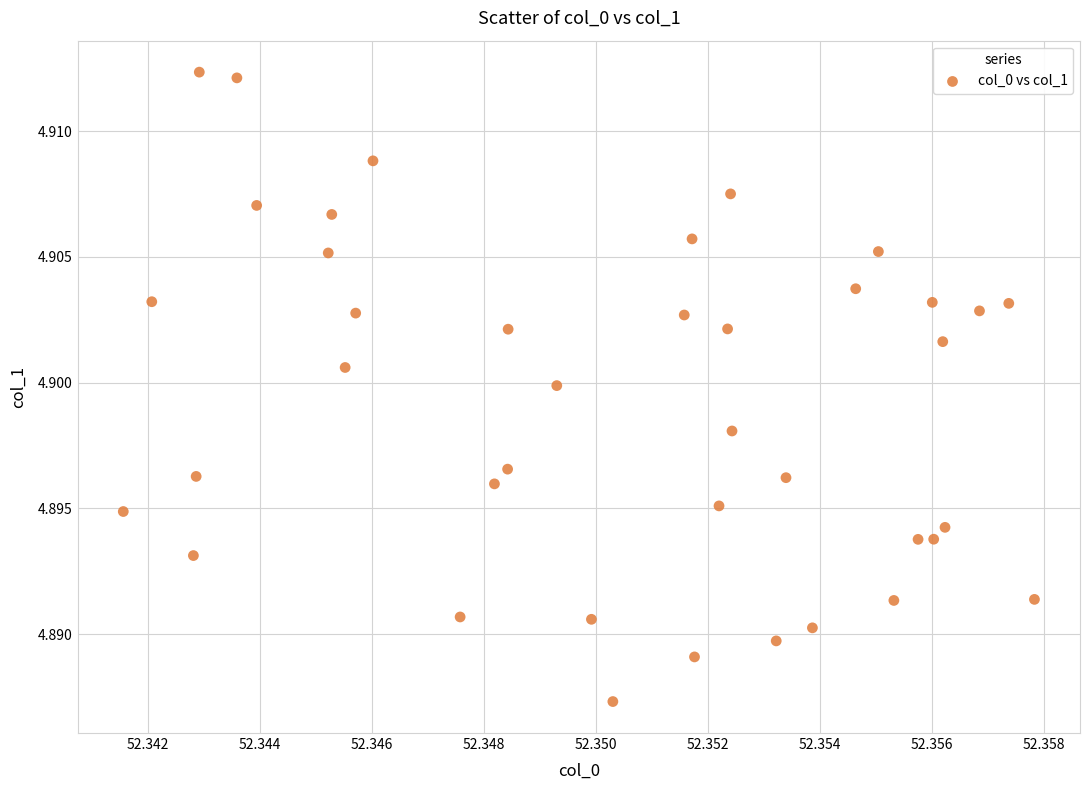

How many data points are displayed?

40